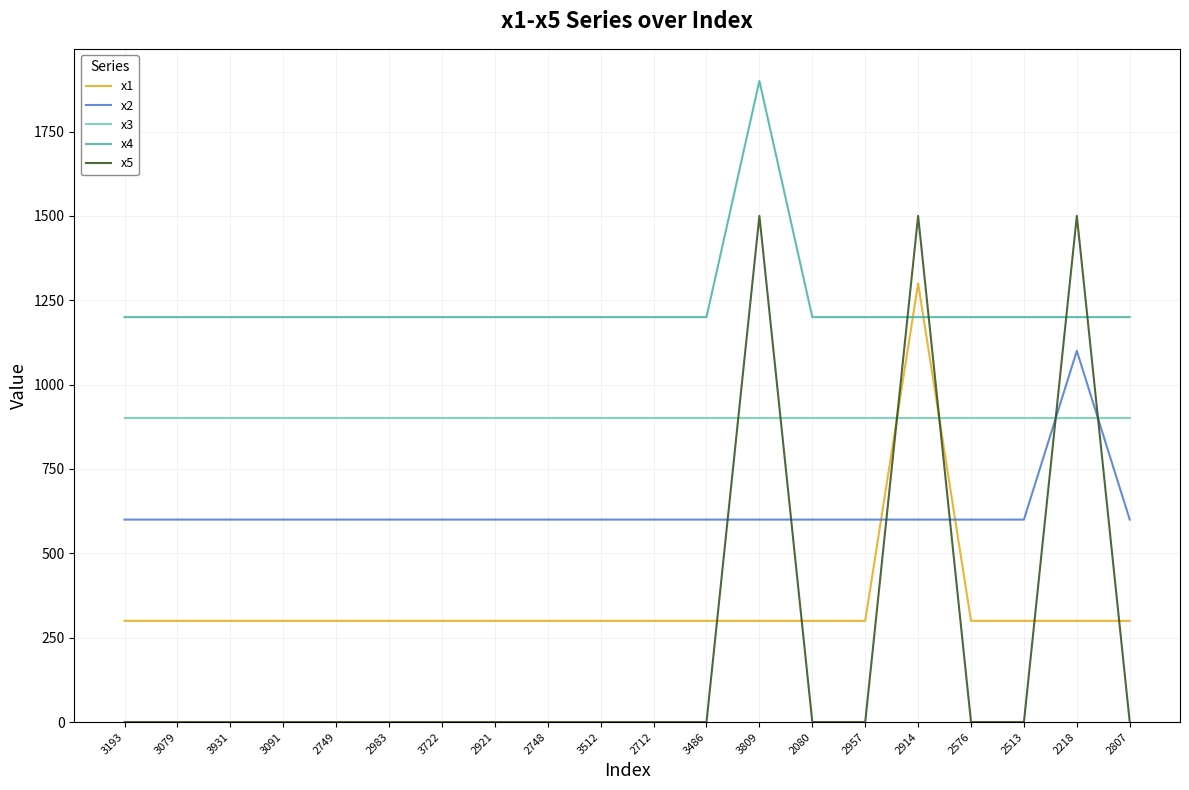

The x3 series shows 1497 at 3486. True or false?

False